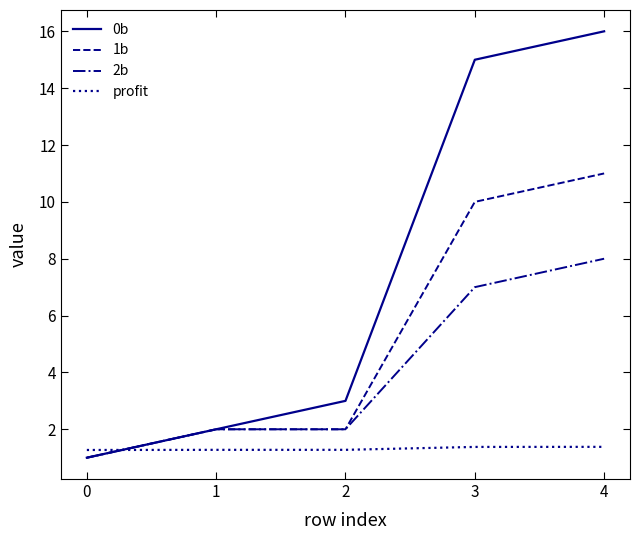

What are all the series names shown in the legend?

0b, 1b, 2b, profit